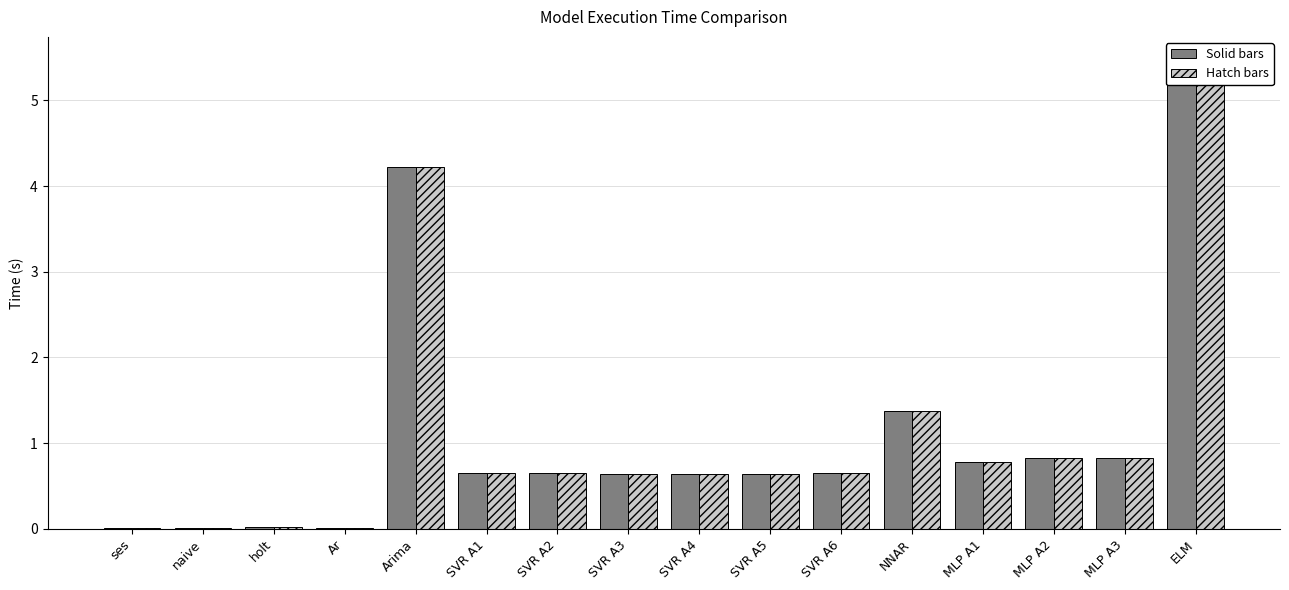

How many categories are shown in the chart?

16